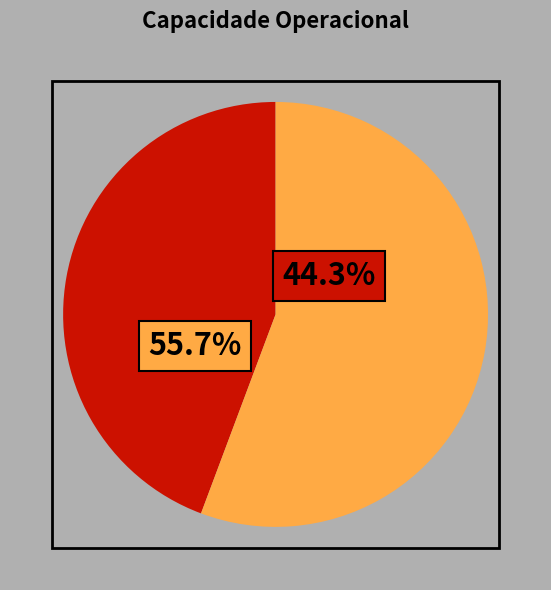

True or false: 1 accounts for 36% of the total.

False